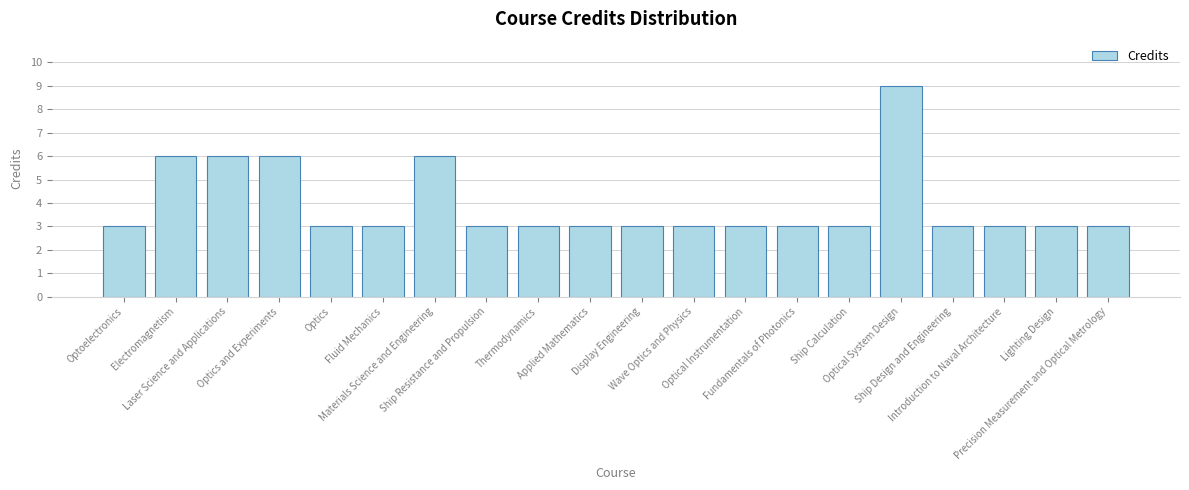

The value at Wave Optics and Physics is 3. True or false?

True